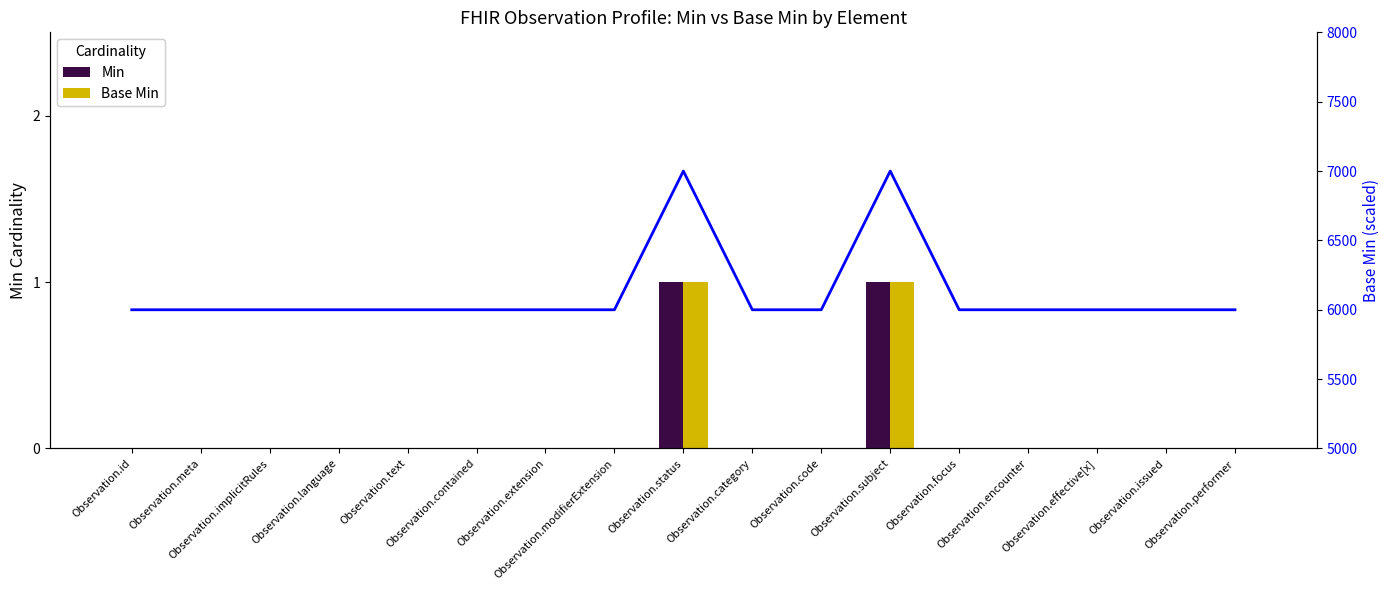

How many data points does each series have?

17